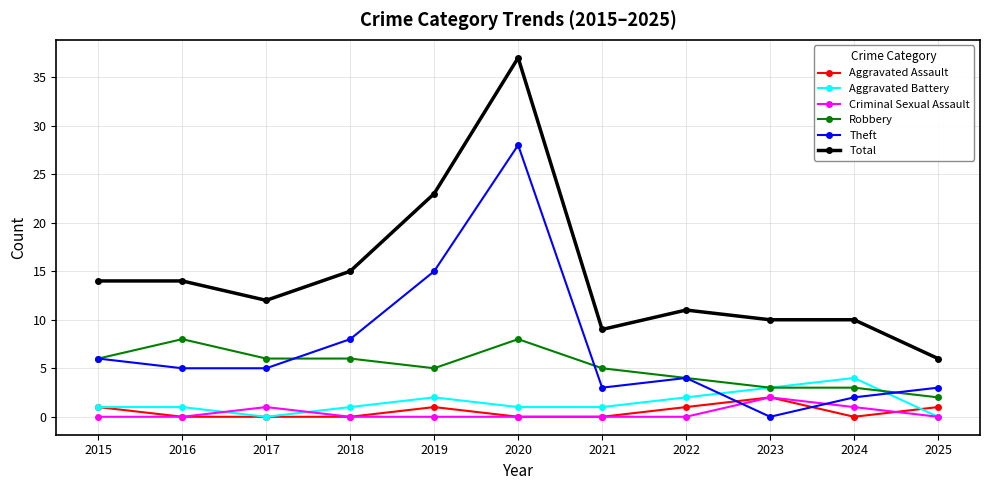

In Criminal Sexual Assault, how many points are higher than both neighbors (excluding endpoints)?

2